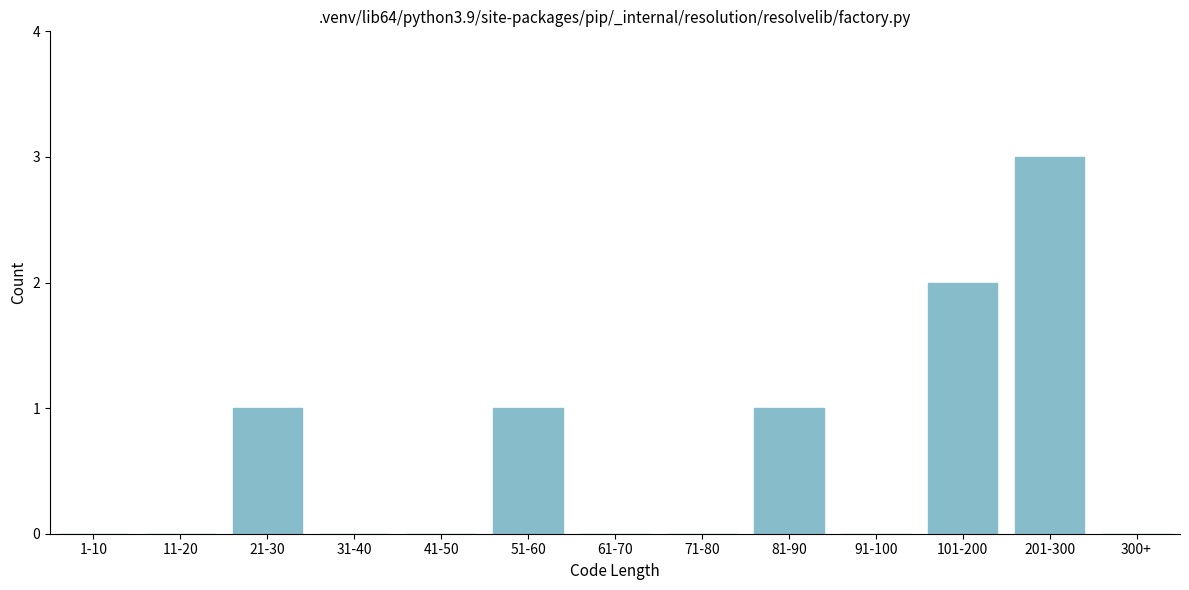

Reading left to right, extract all data points from this chart.

1-10=0	11-20=0	21-30=1	31-40=0	41-50=0	51-60=1	61-70=0	71-80=0	81-90=1	91-100=0	101-200=2	201-300=3	300+=0